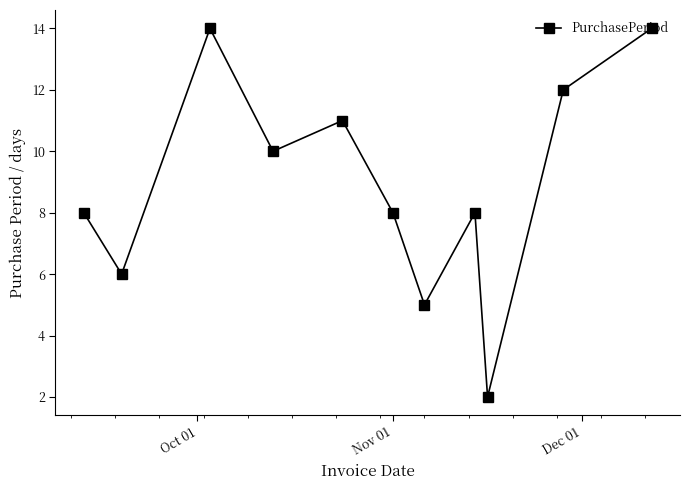

True or false: there are more than 1 points higher than both neighbors.

True